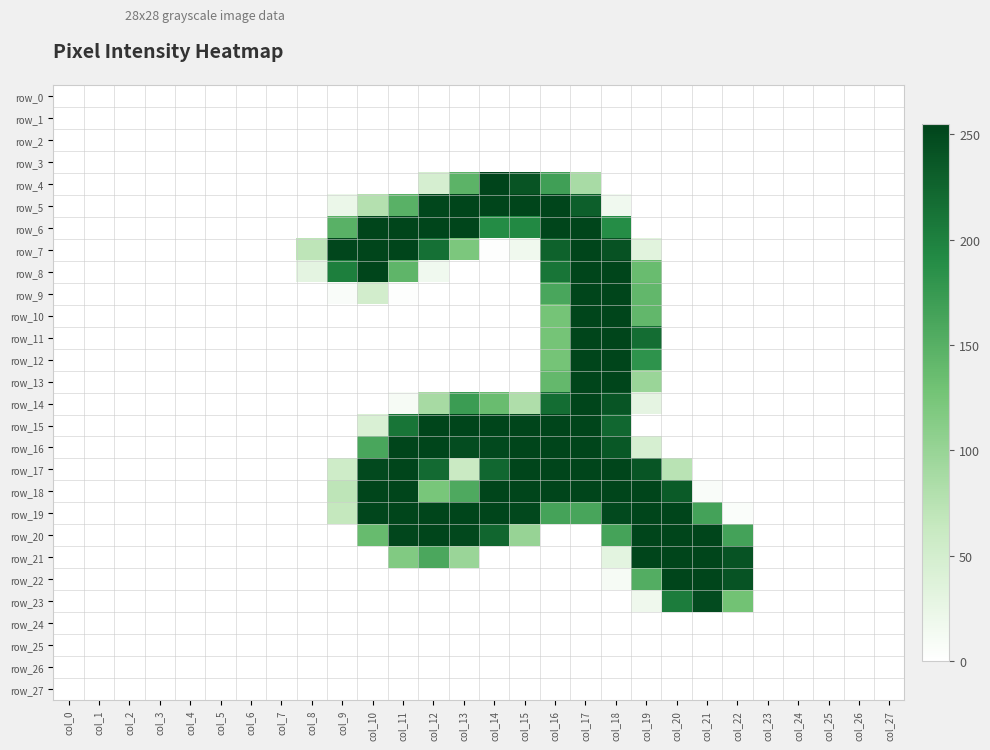

What is the average value of the row_14 series?

44